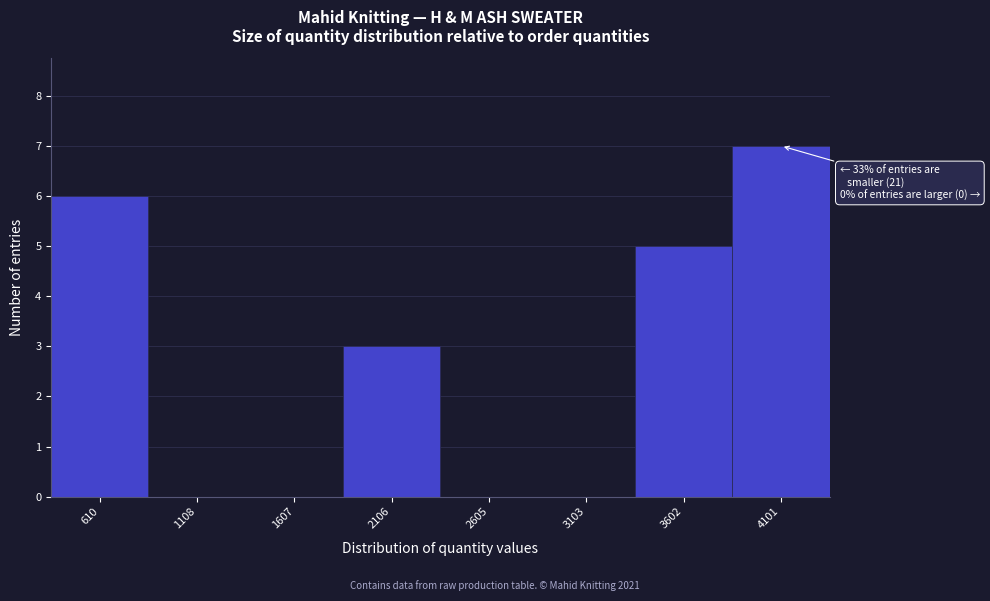

Reading left to right, what are all the values shown in this chart?

610=6	1108=0	1607=0	2106=3	2605=0	3103=0	3602=5	4101=7